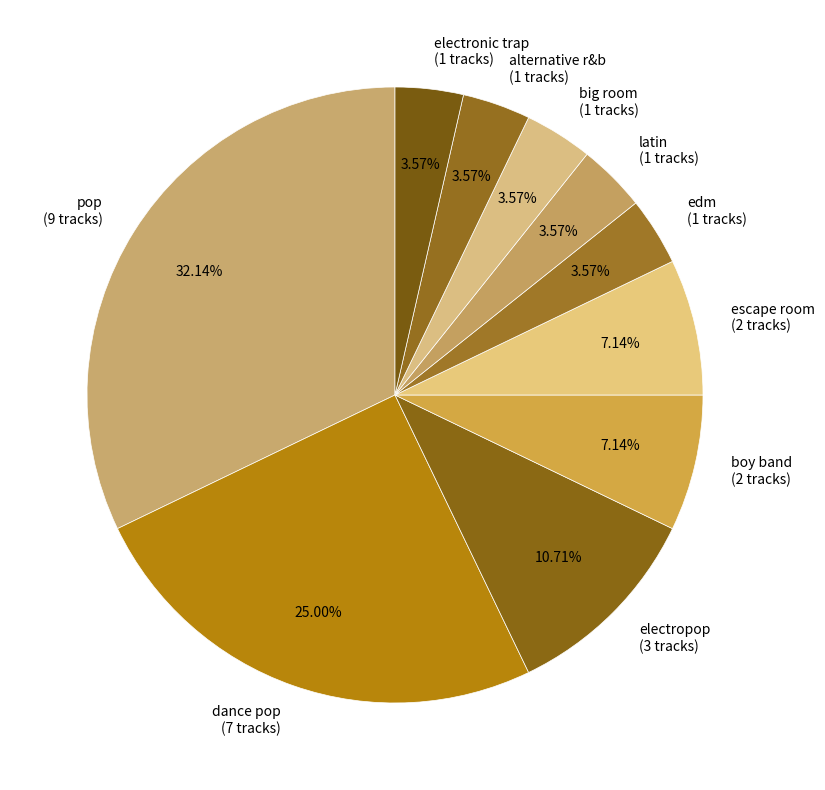

How many segments does this pie chart have?

10